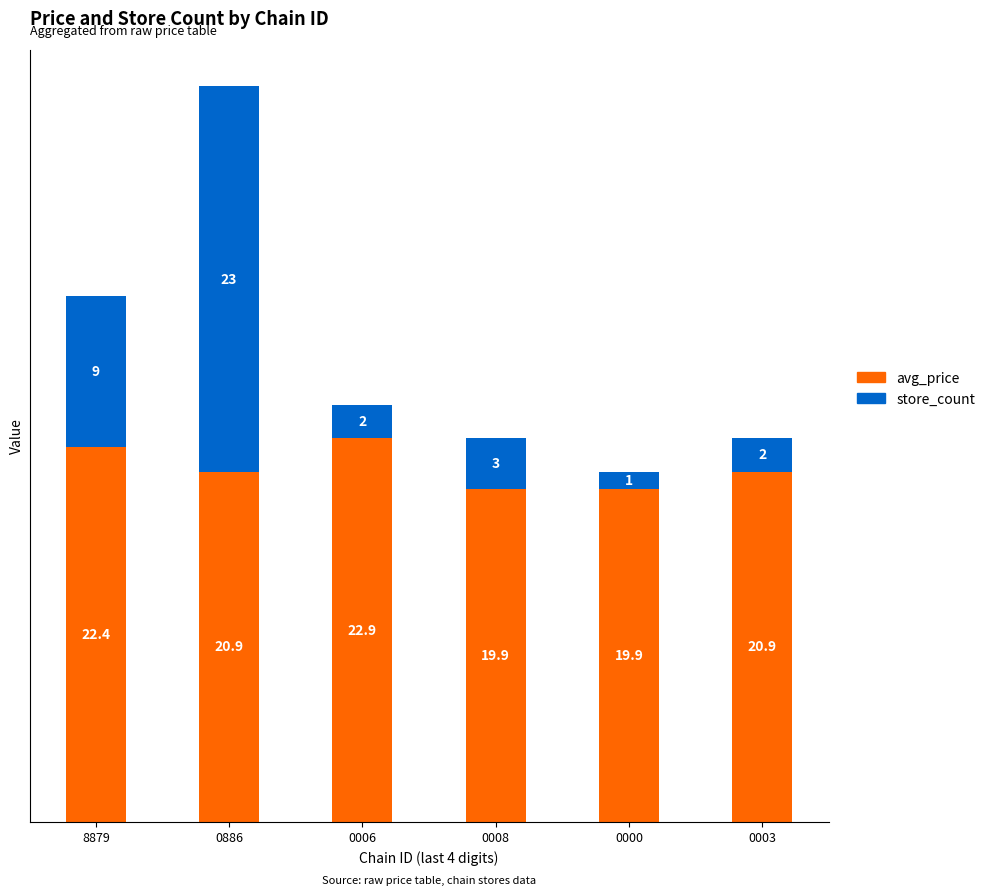

Reading left to right, transcribe the values for avg_price.

22.4	20.9	22.9	19.9	19.9	20.9